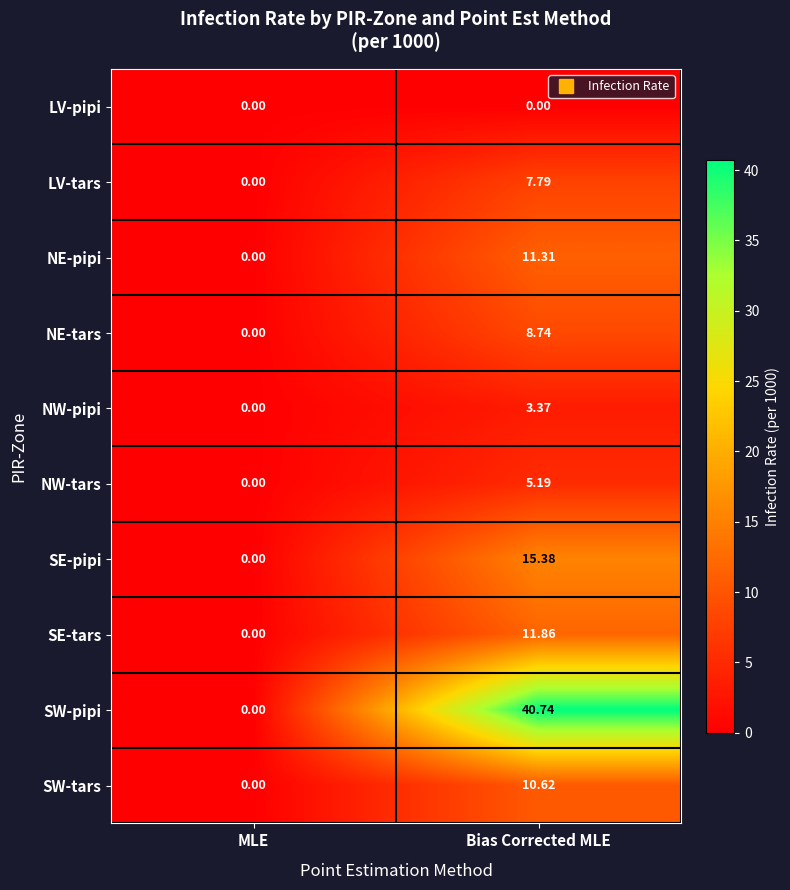

Which label corresponds to the largest value in the chart?

Bias Corrected MLE